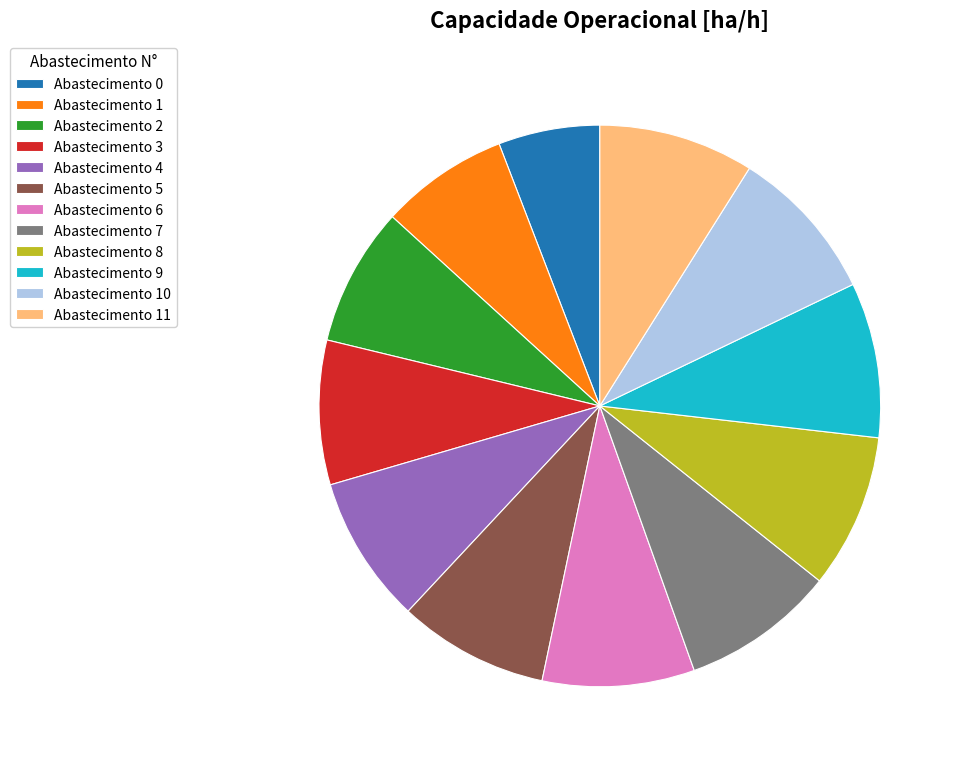

The Abastecimento 5 slice represents 9% of the pie. True or false?

True